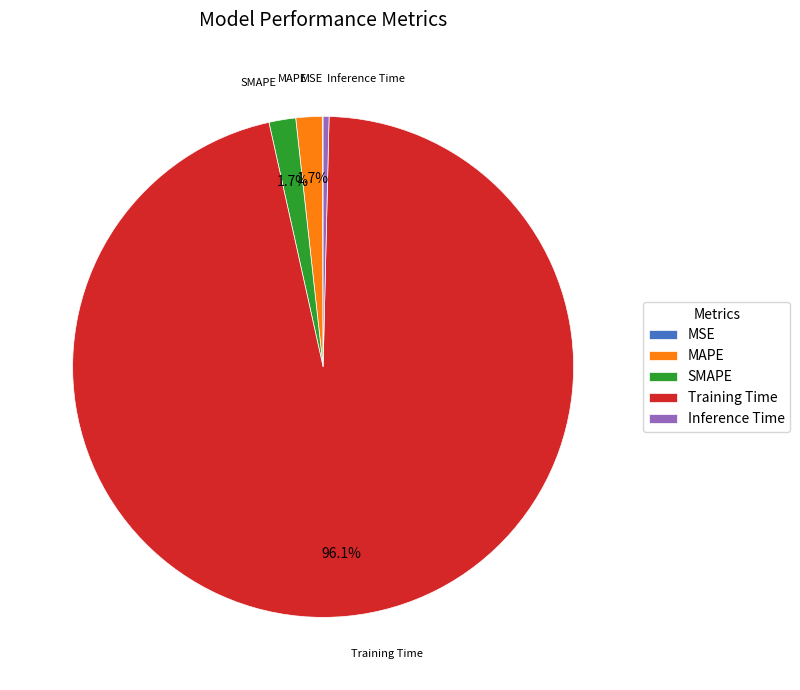

Between SMAPE and Inference Time, which is larger?

SMAPE